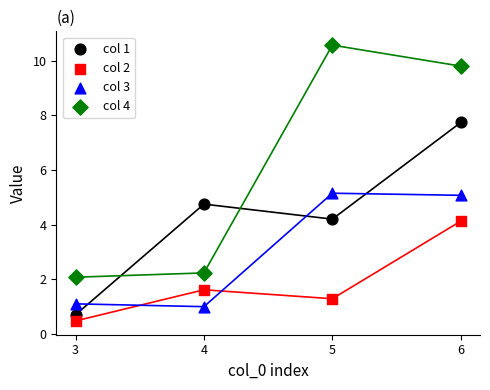

Which series has the largest Y range (max minus min)?

col 4